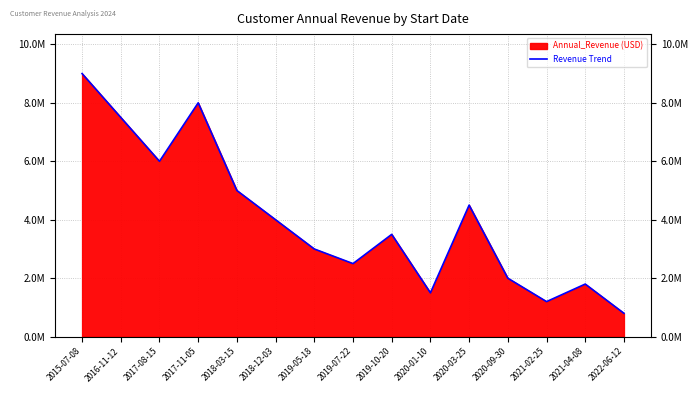

Rank the categories by value from lowest to highest.

2022-06-12, 2021-02-25, 2020-01-10, 2021-04-08, 2020-09-30, 2019-07-22, 2019-05-18, 2019-10-20, 2018-12-03, 2020-03-25, 2018-03-15, 2017-08-15, 2016-11-12, 2017-11-05, 2015-07-08